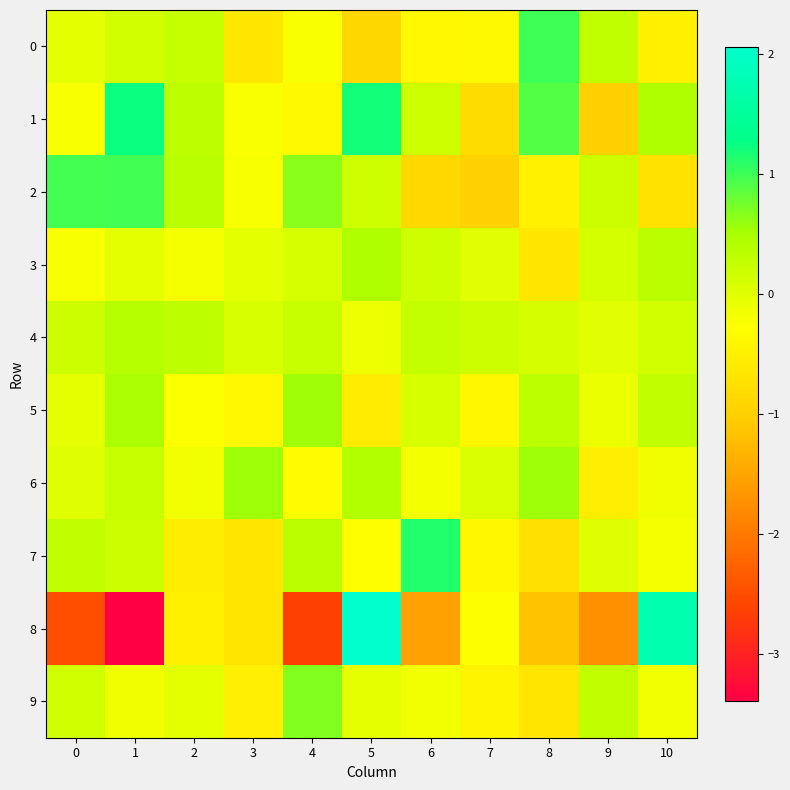

How many data points does each series have?

11